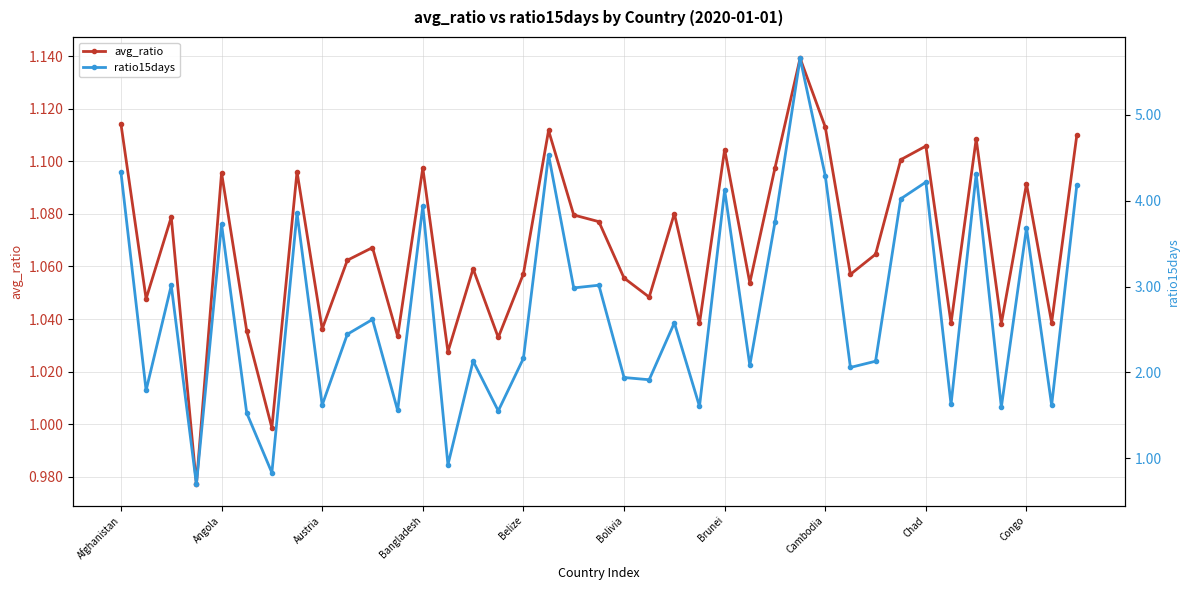

What is the spread (max minus min) of values at 17?

3.4